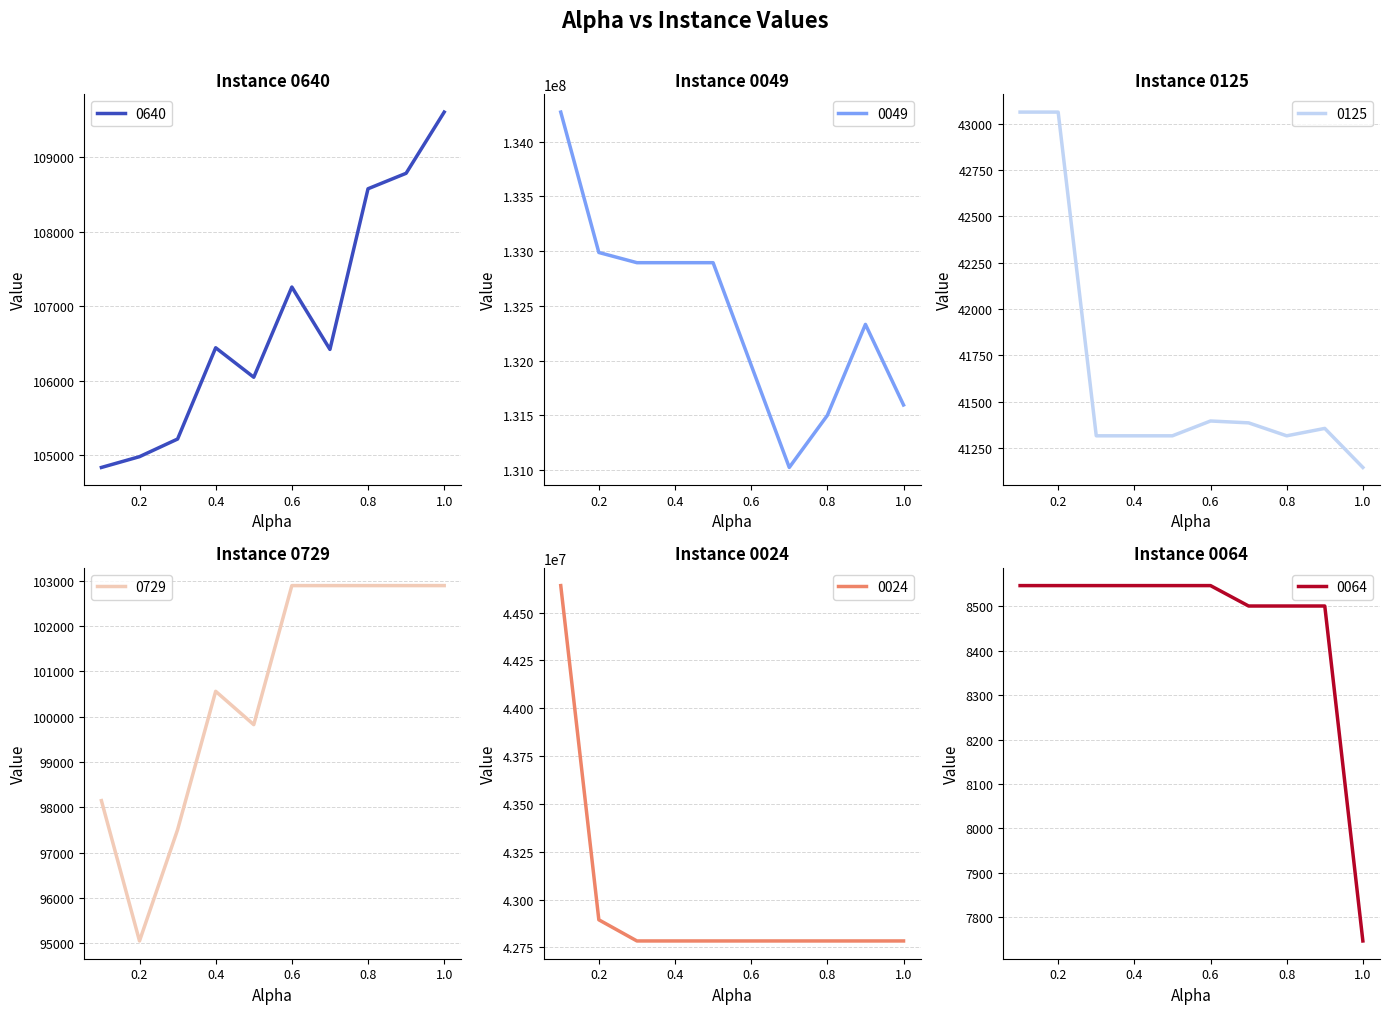

True or false: 0064 and 0640 cross at least once.

False